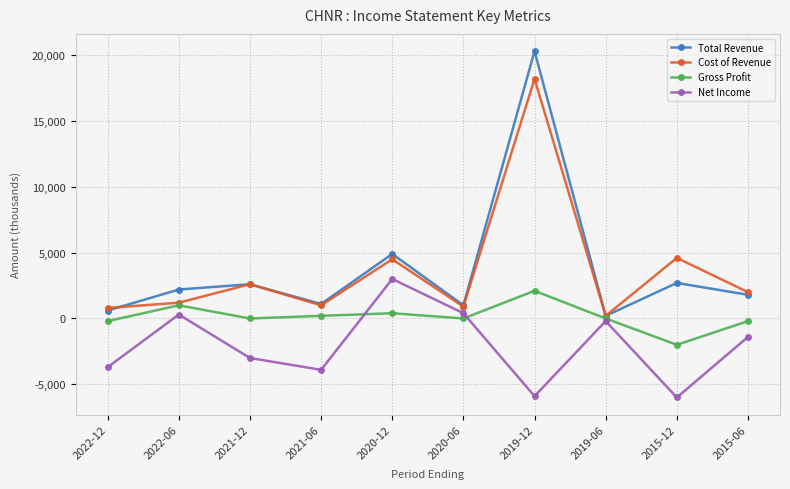

Which series changed the most between 2022-12 and 2019-06?

Net Income